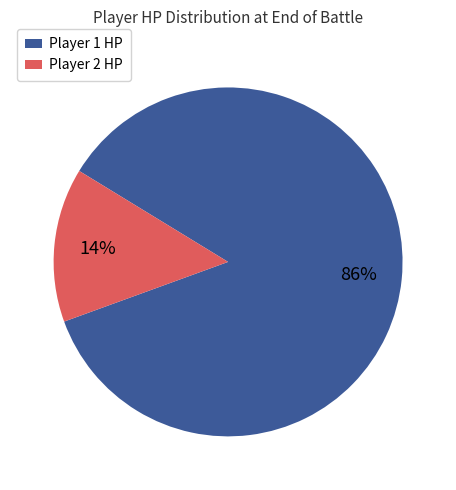

What is the smallest slice in the pie chart?

Player 2 HP